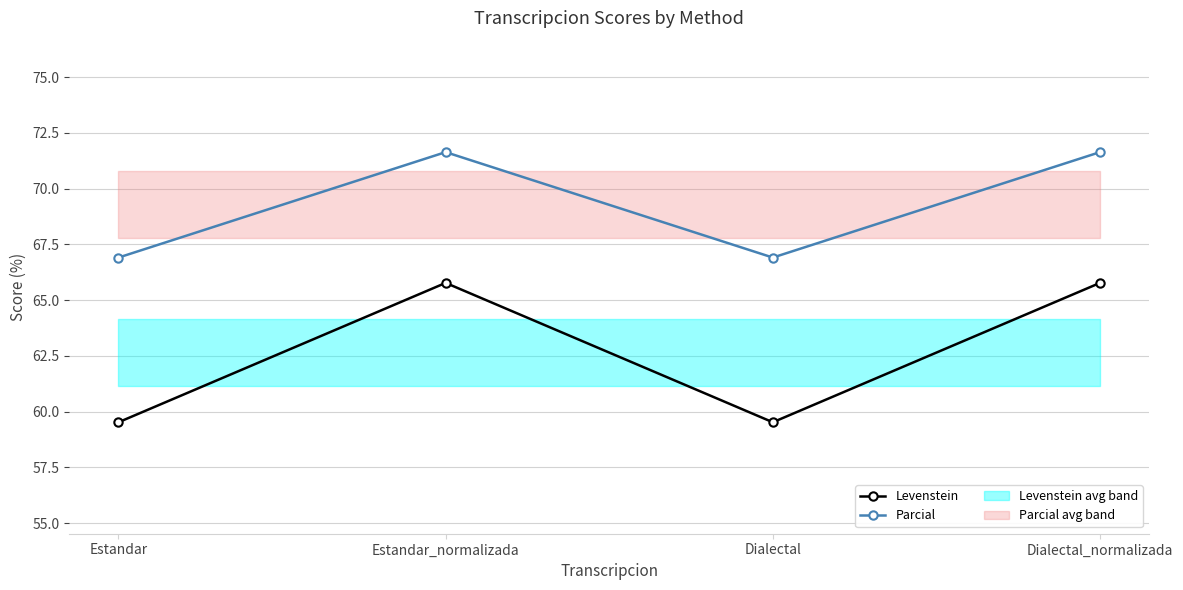

How many values in the Parcial series exceed 71?

2